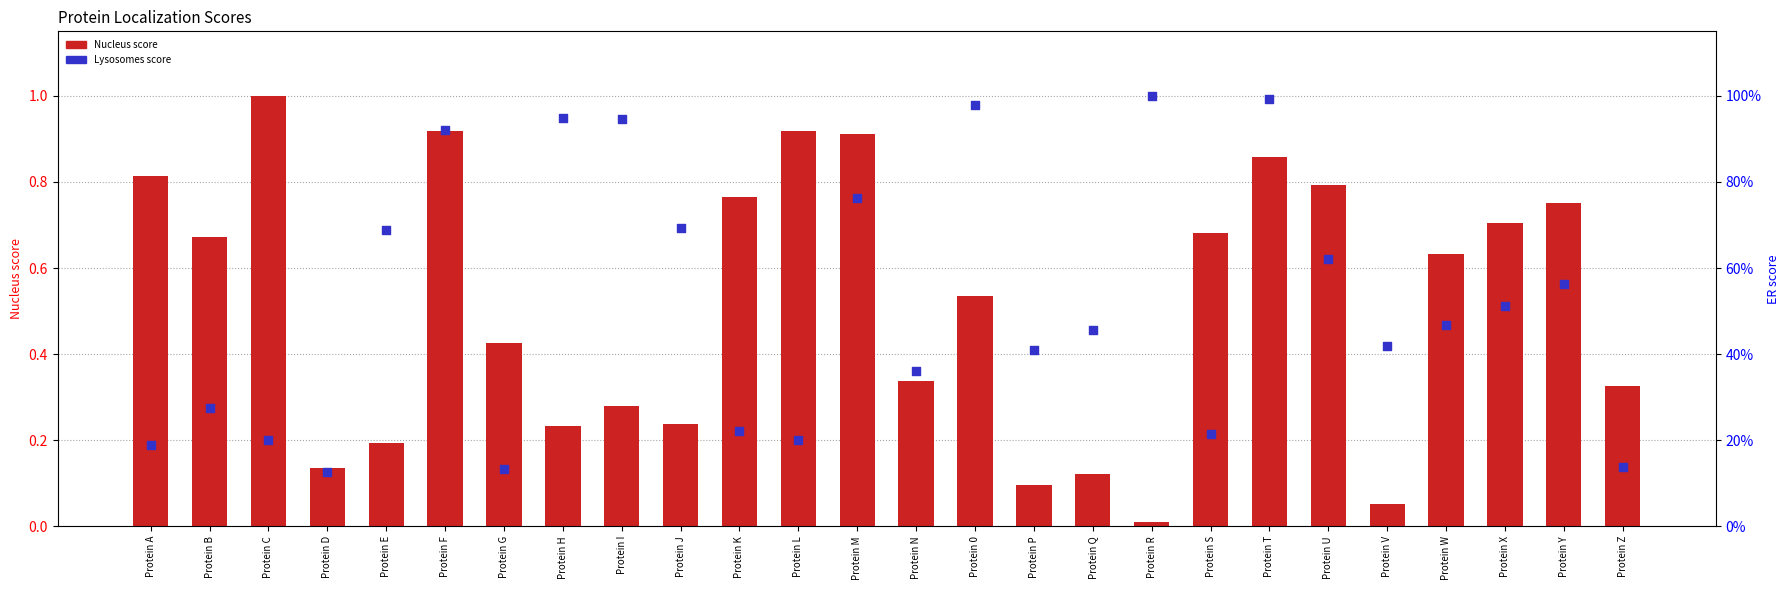

Which series has the largest Y range (max minus min)?

Nucleus